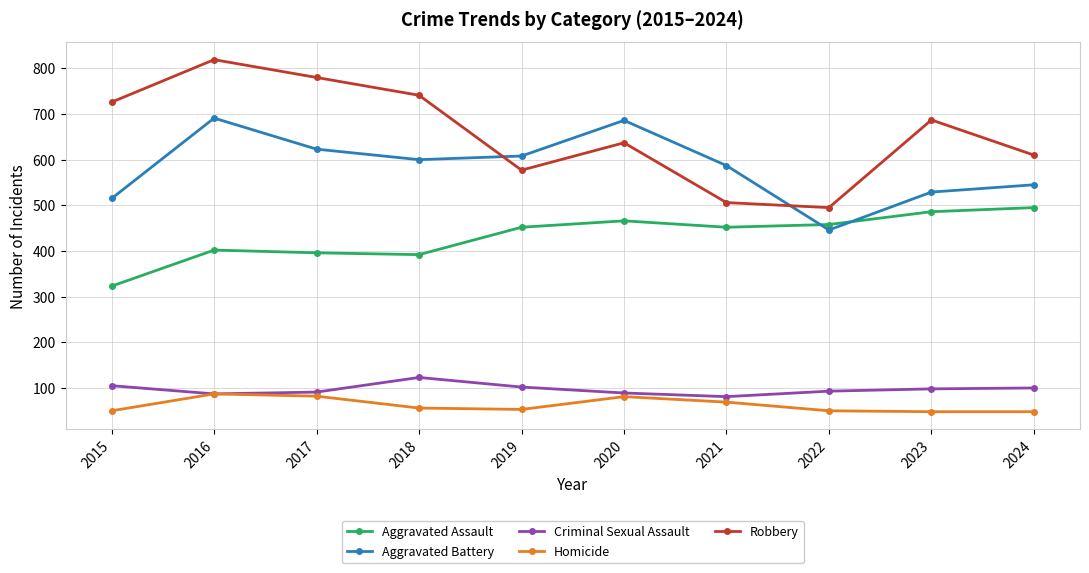

List the series in order of their peak value, highest first.

Robbery, Aggravated Battery, Aggravated Assault, Criminal Sexual Assault, Homicide